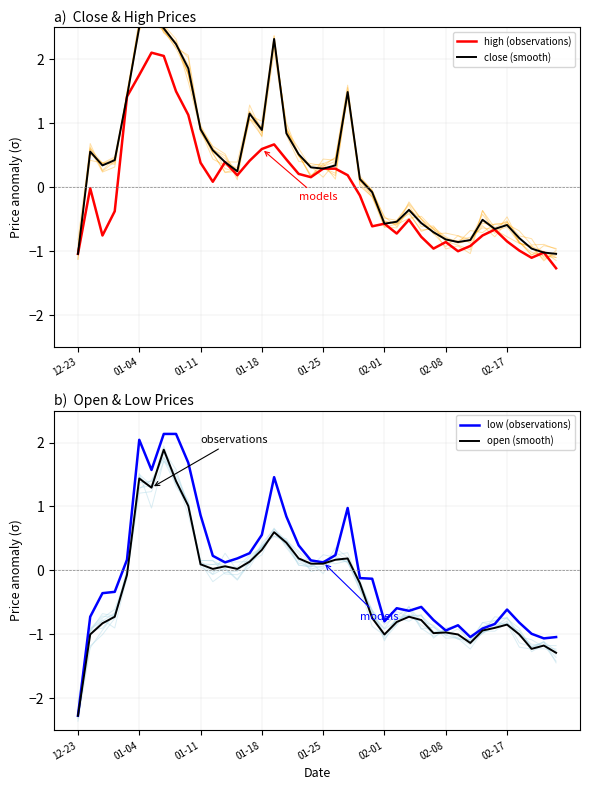

What are all the series names shown in the legend?

close (smooth), high (observations), open (smooth), low (observations)